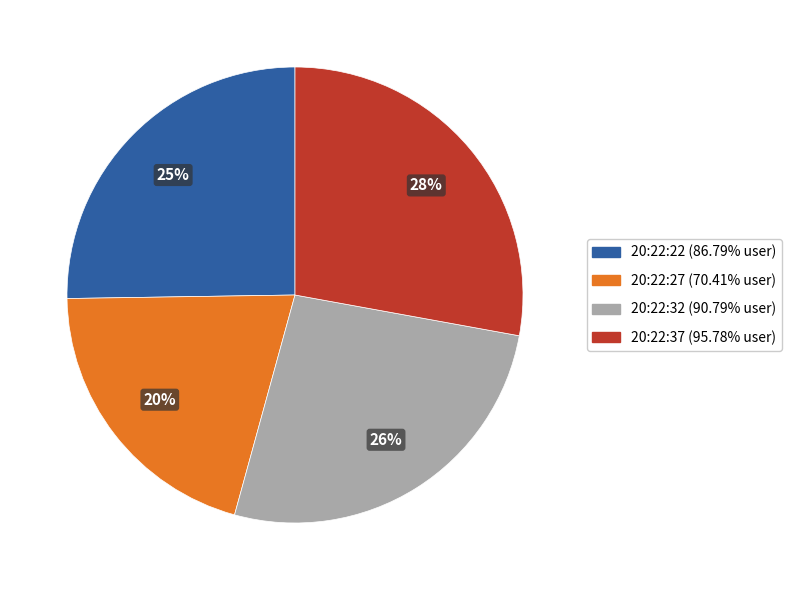

Does 20:22:32 represent more than half of the total?

No